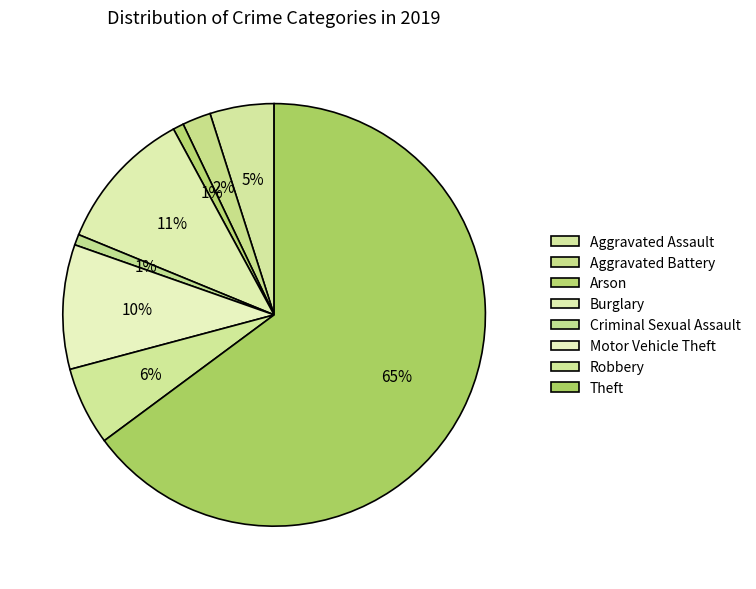

Which slice is the largest?

Theft